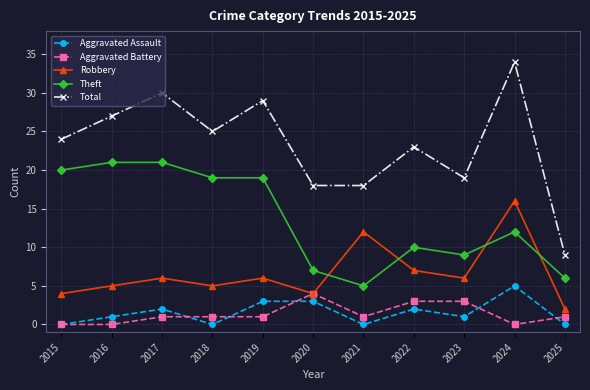

What is the average value of the Robbery series?

7